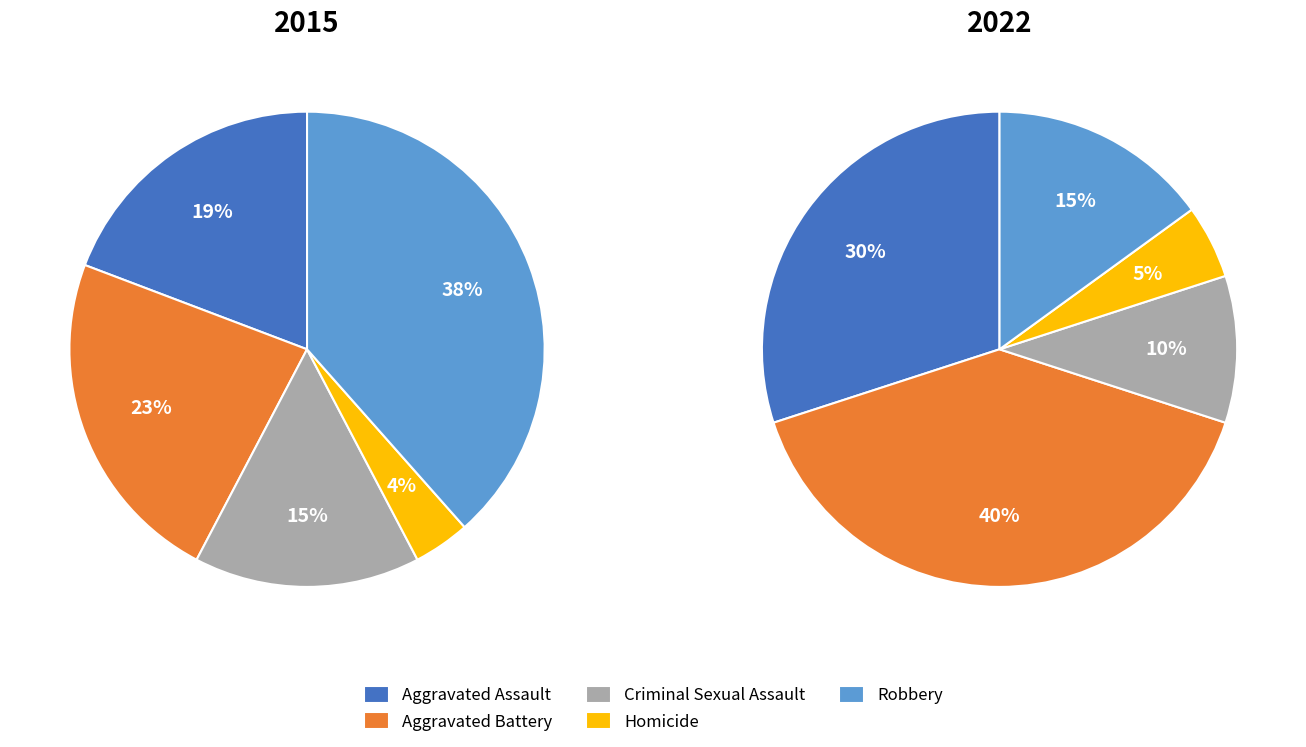

Which category has the biggest portion of the pie?

Robbery